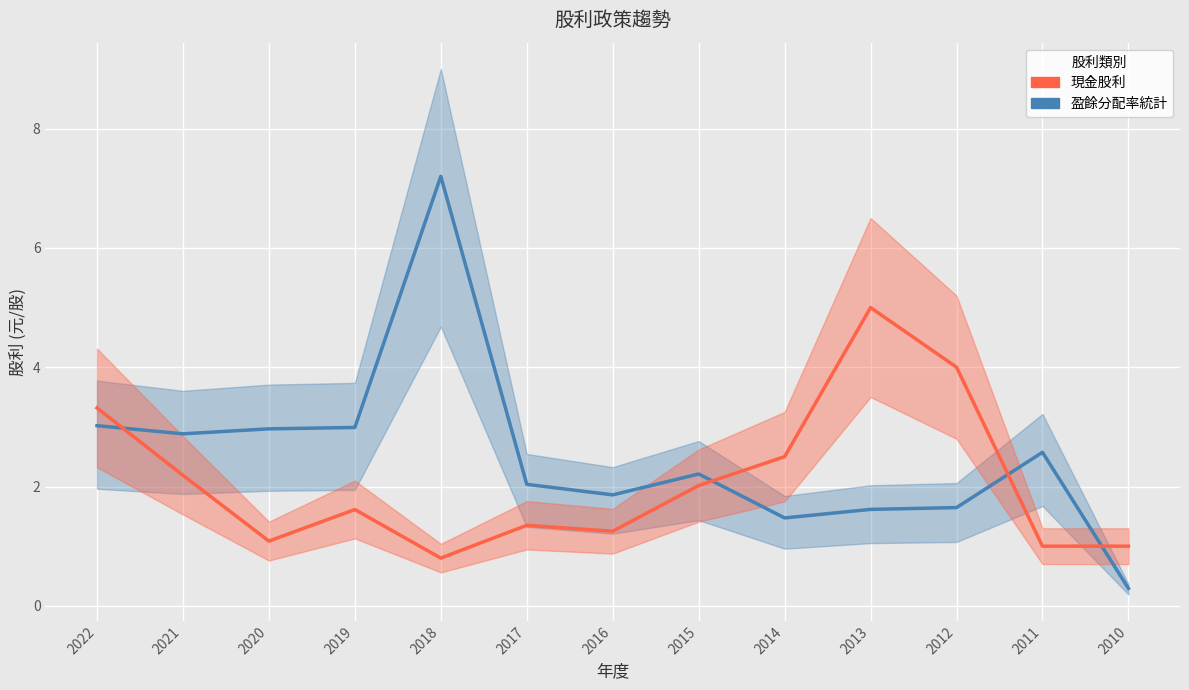

What is the difference between the highest and lowest values at 2017?

0.7